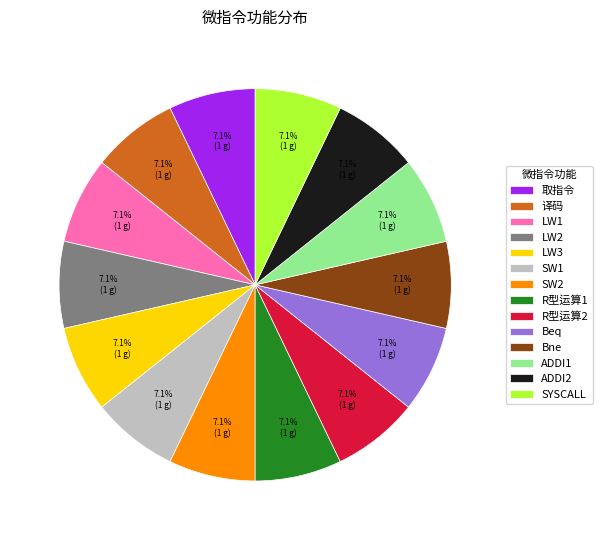

Is 译码 the majority of the pie?

No